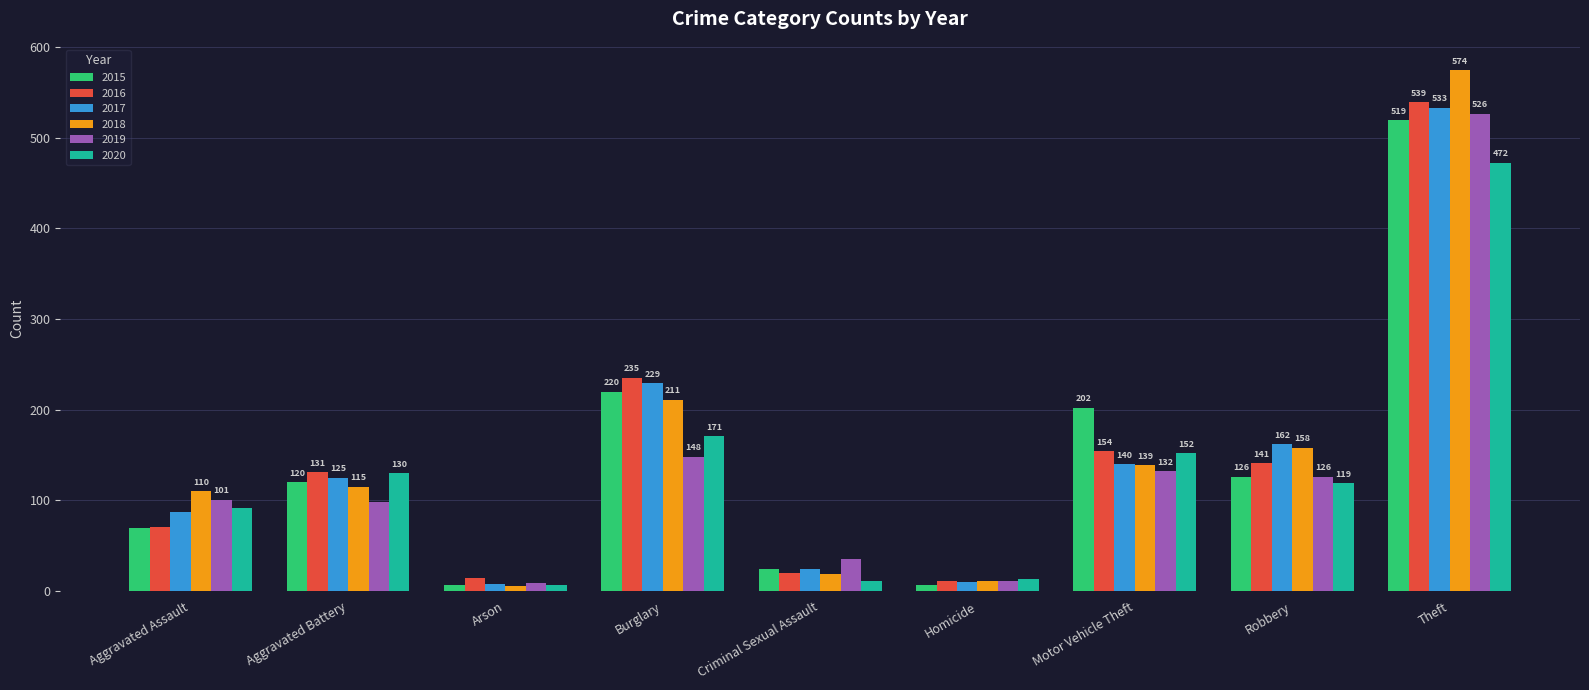

Which series changed the most between Criminal Sexual Assault and Motor Vehicle Theft?

2015